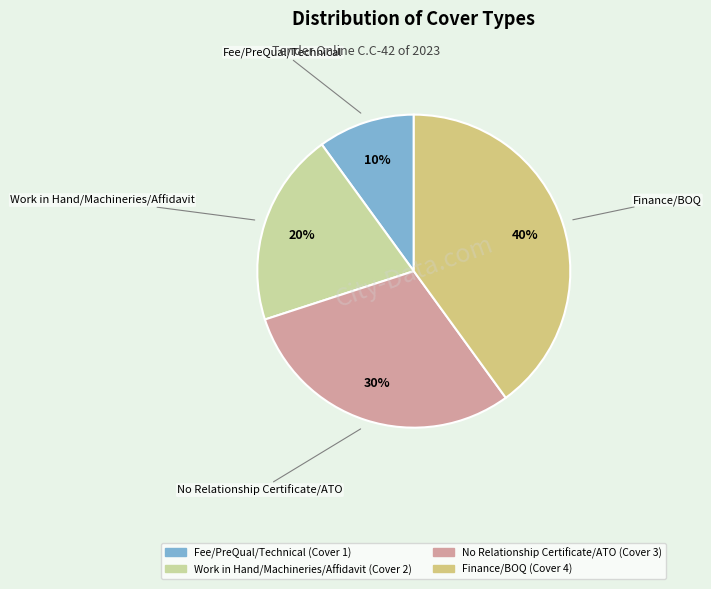

Does Work in Hand/Machineries/Affidavit represent more than half of the total?

No